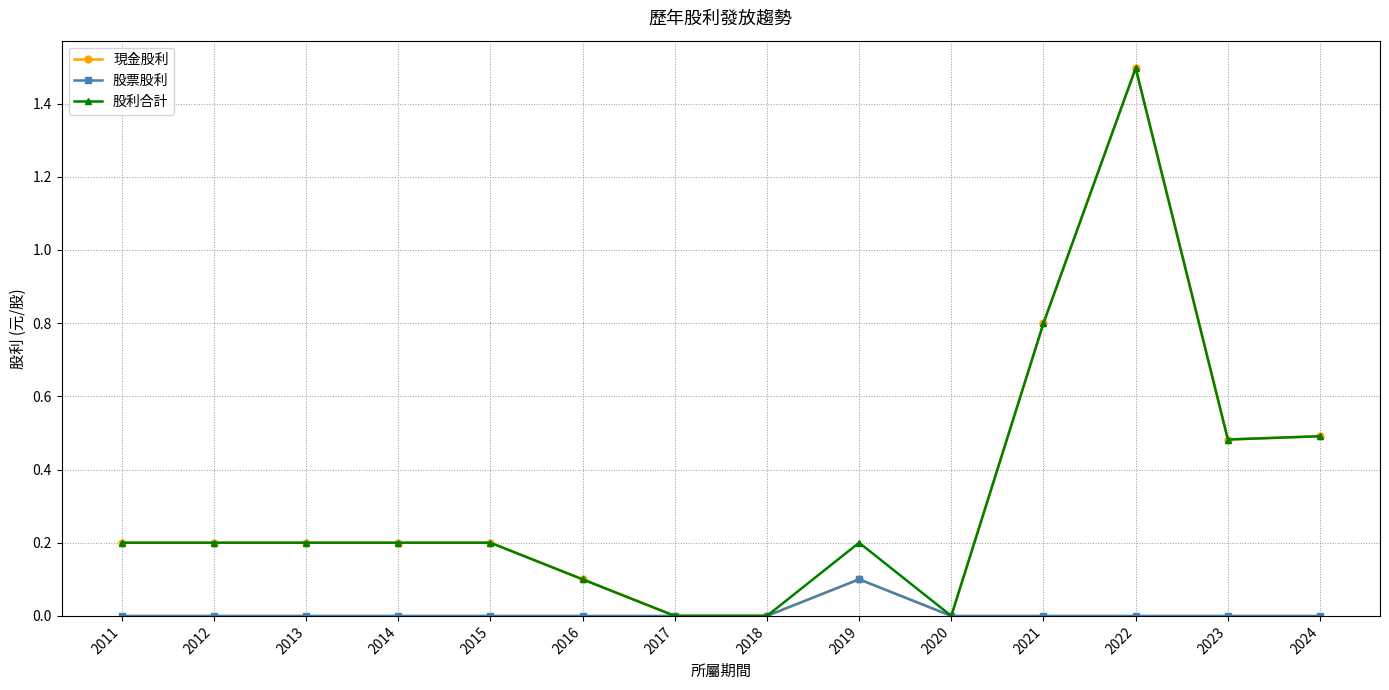

At which category is the sum across all series the highest?

2022